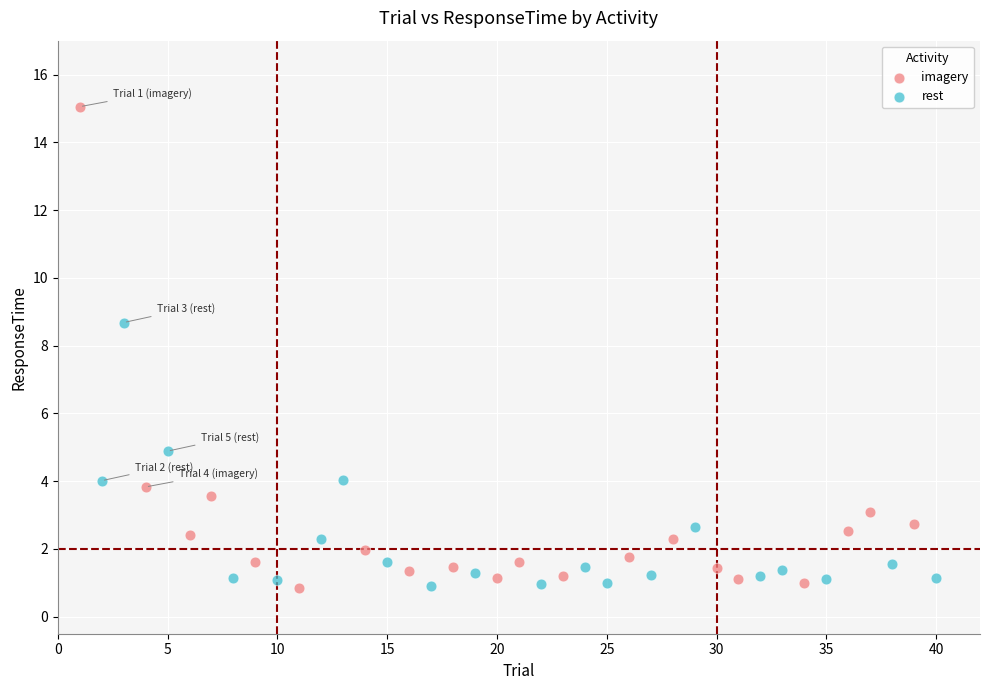

Which series contains the highest Y value?

imagery